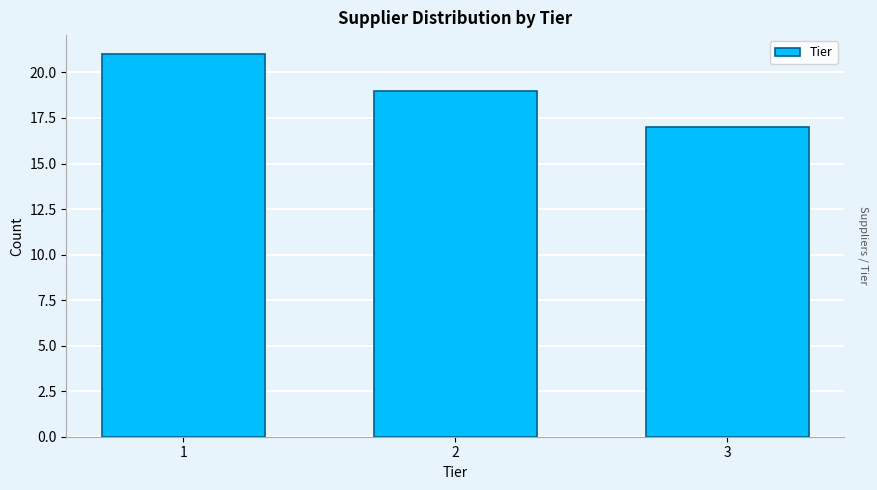

Reading right to left, extract all data points from this chart.

17	19	21